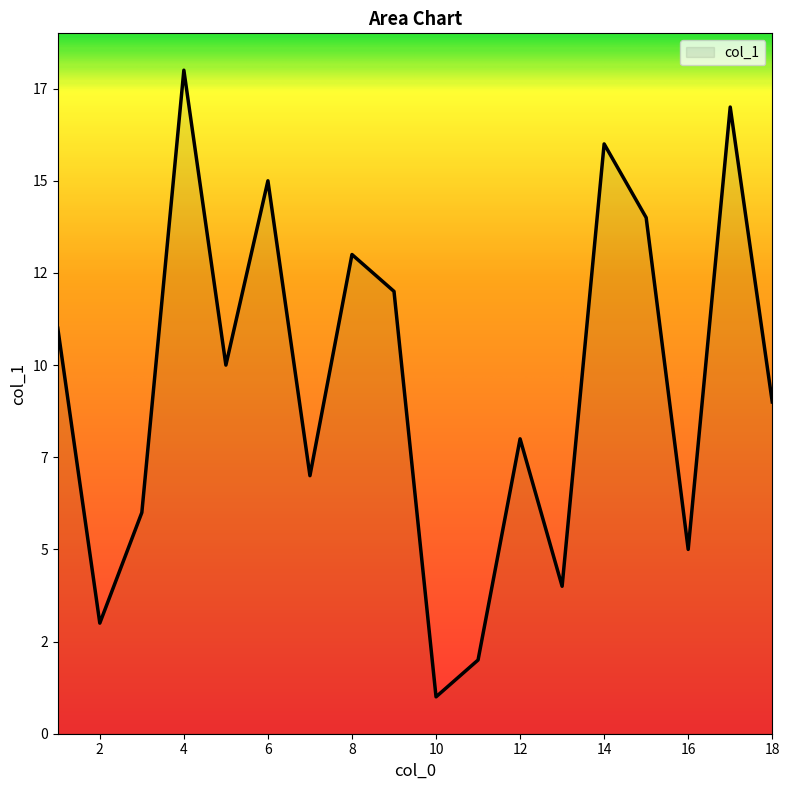

Is this an area chart (filled region under the line)?

Yes